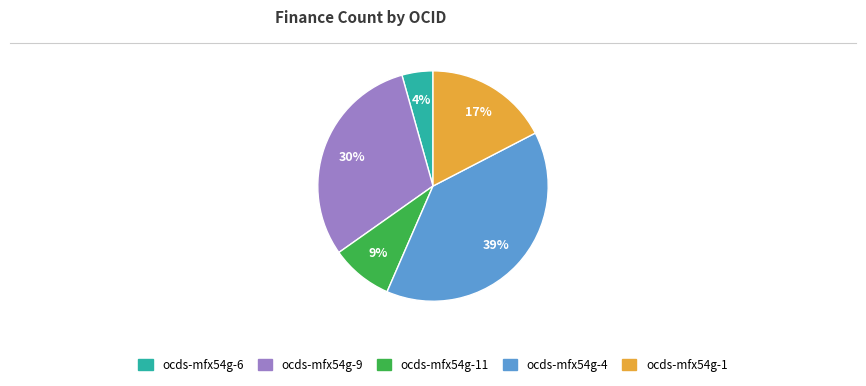

To the nearest percent, what is the difference between the largest and smallest slice percentages?

35%